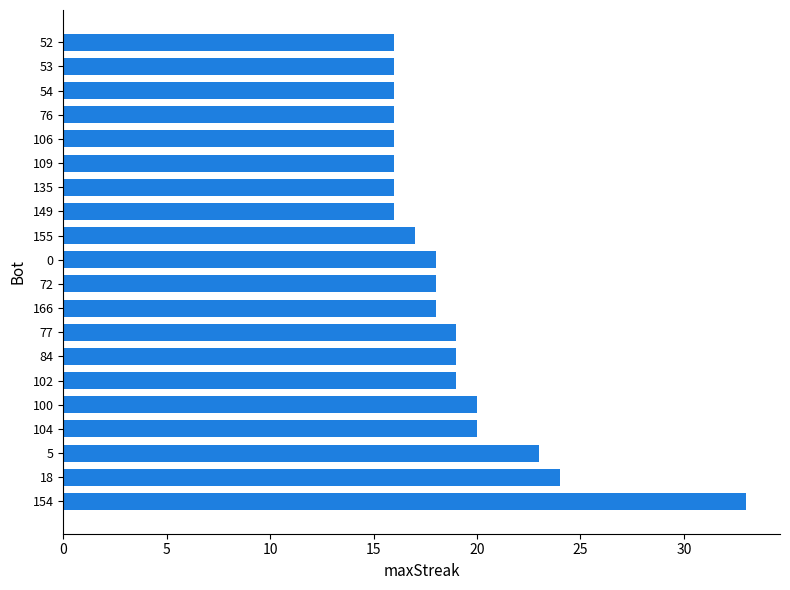

Reading bottom to top, transcribe all the data shown in this chart.

33	24	23	20	20	19	19	19	18	18	18	17	16	16	16	16	16	16	16	16